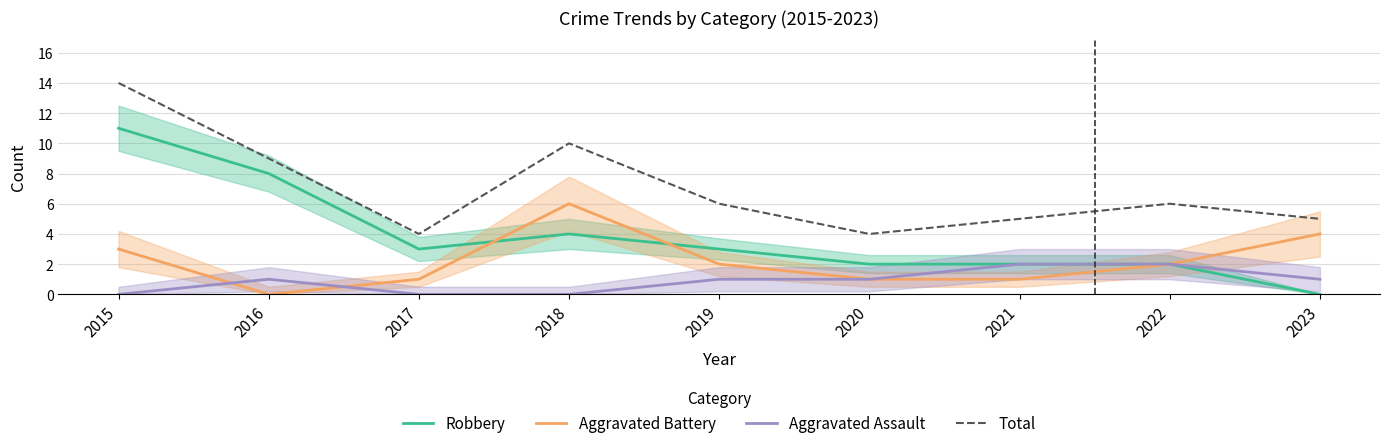

What is the greatest value displayed?

14